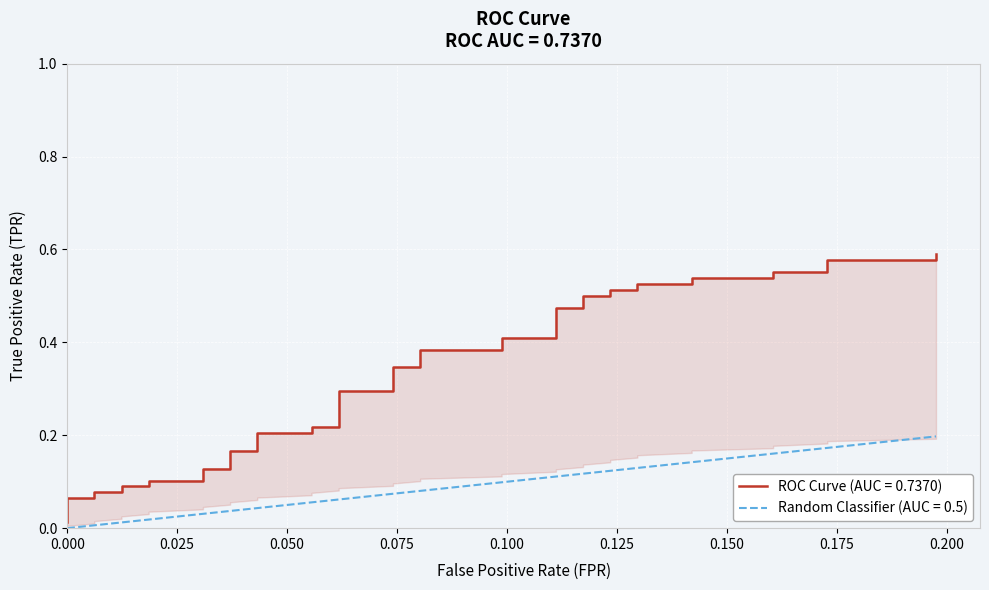

True or false: fpr and tpr intersect in this chart.

False